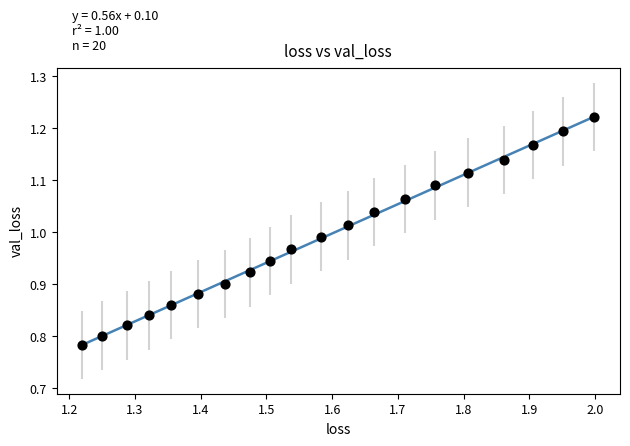

What is the range of Y values (max minus min)?

0.4